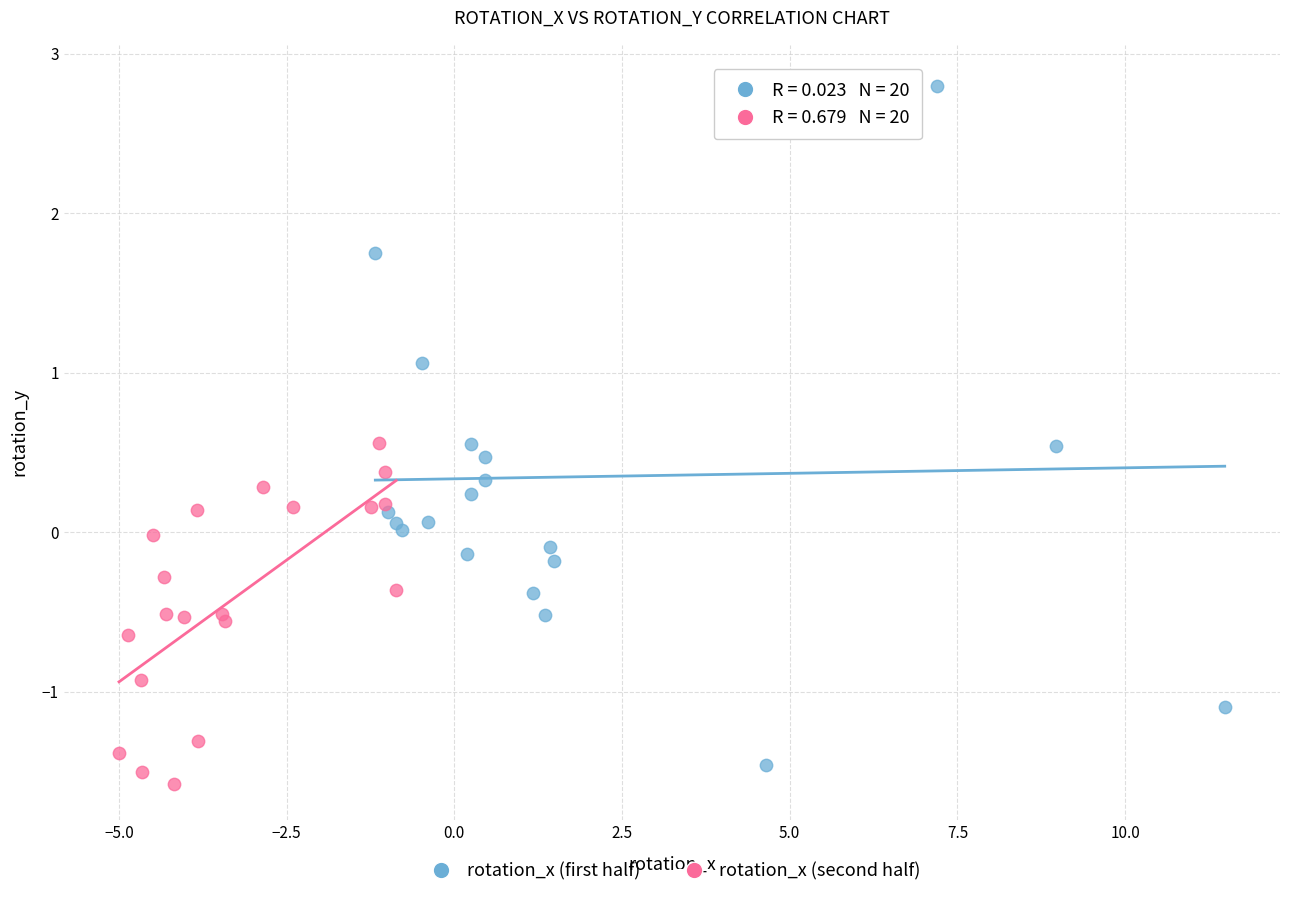

Which series has the widest spread of Y values?

rotation_x (first half)